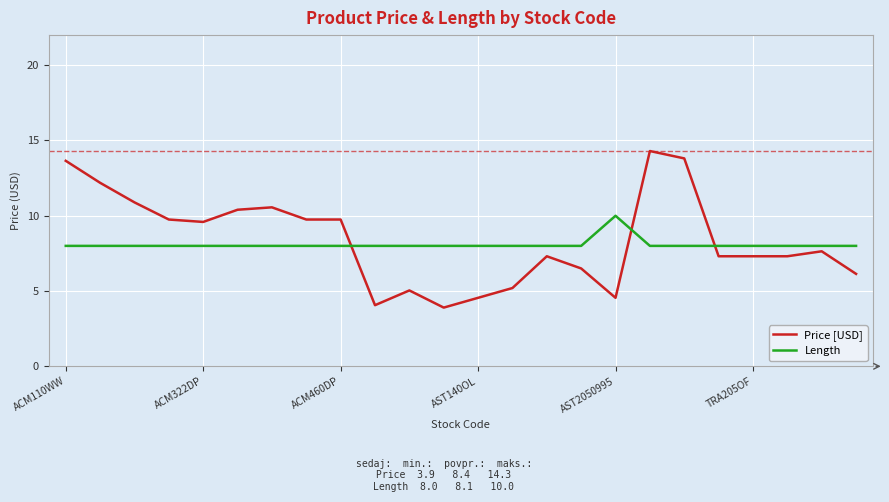

Which series ends up on top after the final intersection of Price [USD] and Length?

Length